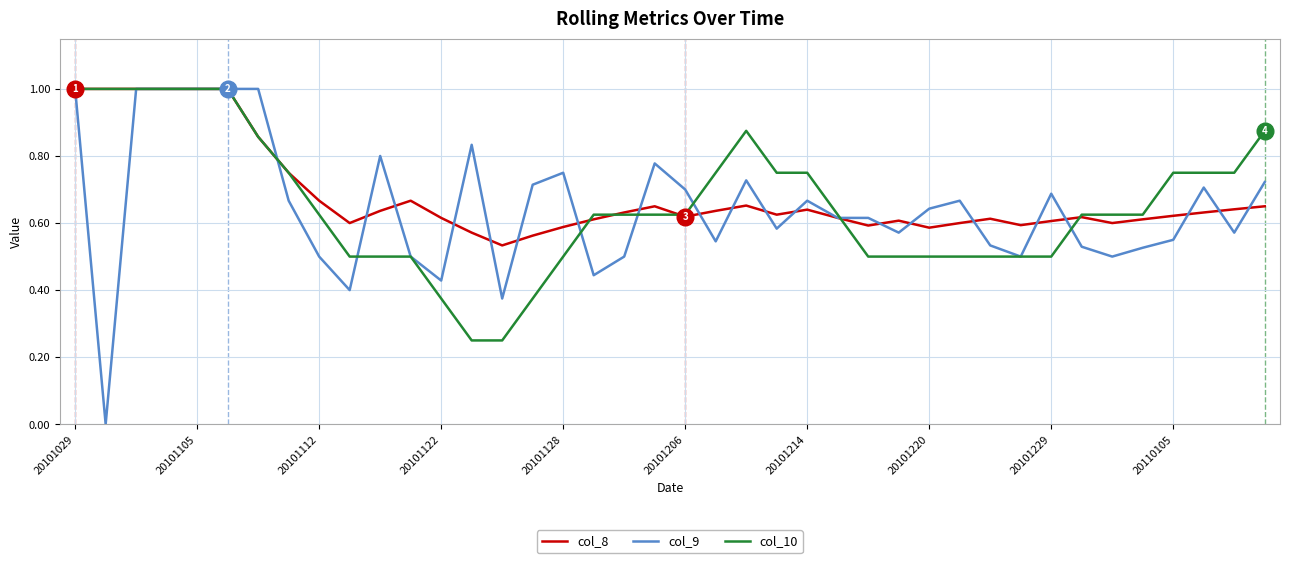

What is the maximum value for col_8?

1.0